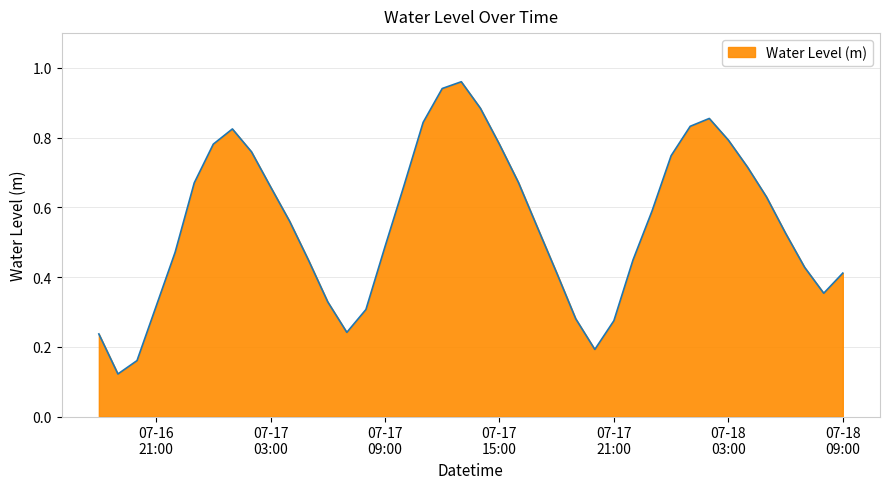

True or false: the data has more than 0 interior local peaks.

True